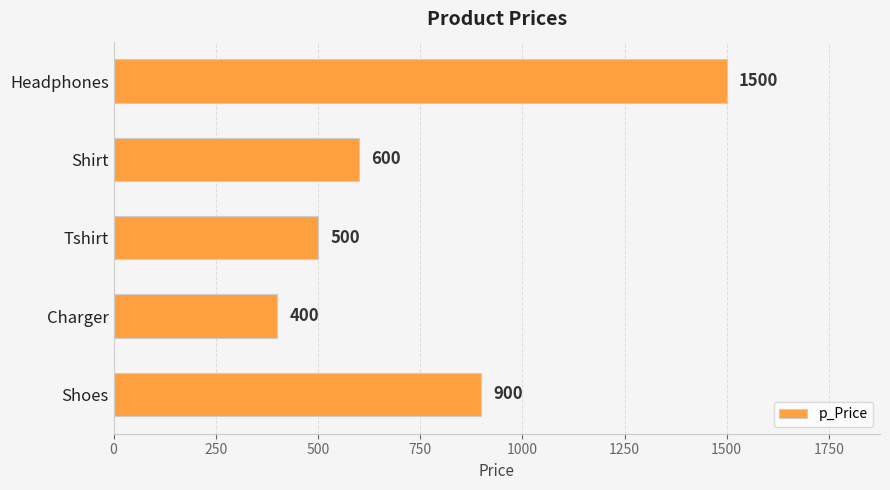

What is the greatest value displayed?

1500